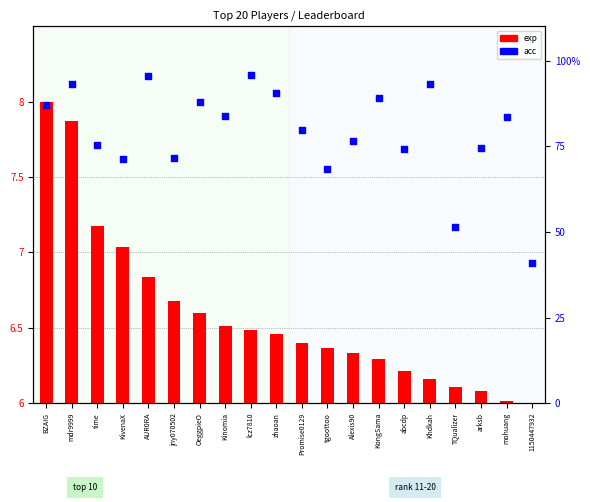

What is the total value across all series at Khdkah?

99.2